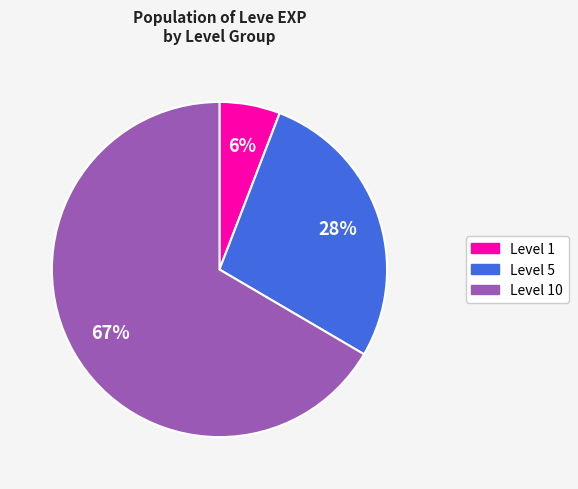

Does any single category account for the majority?

Yes